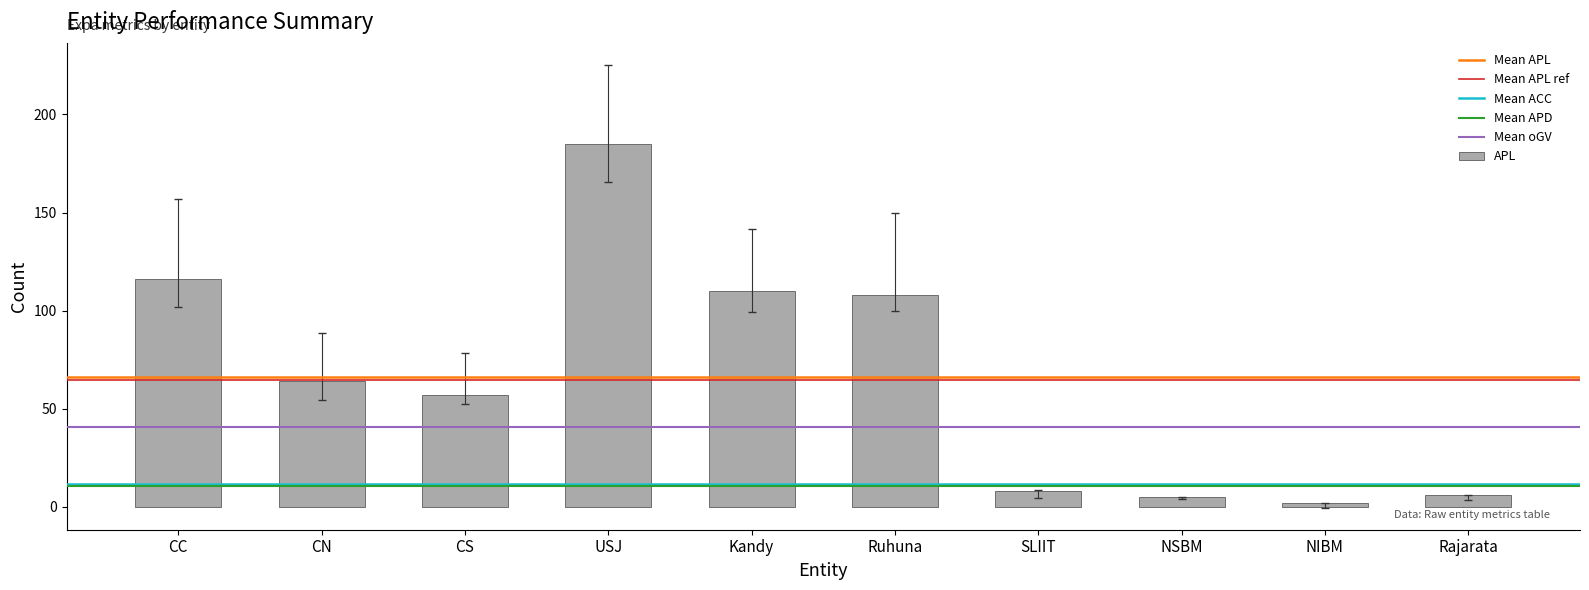

Read the value at NSBM.

5